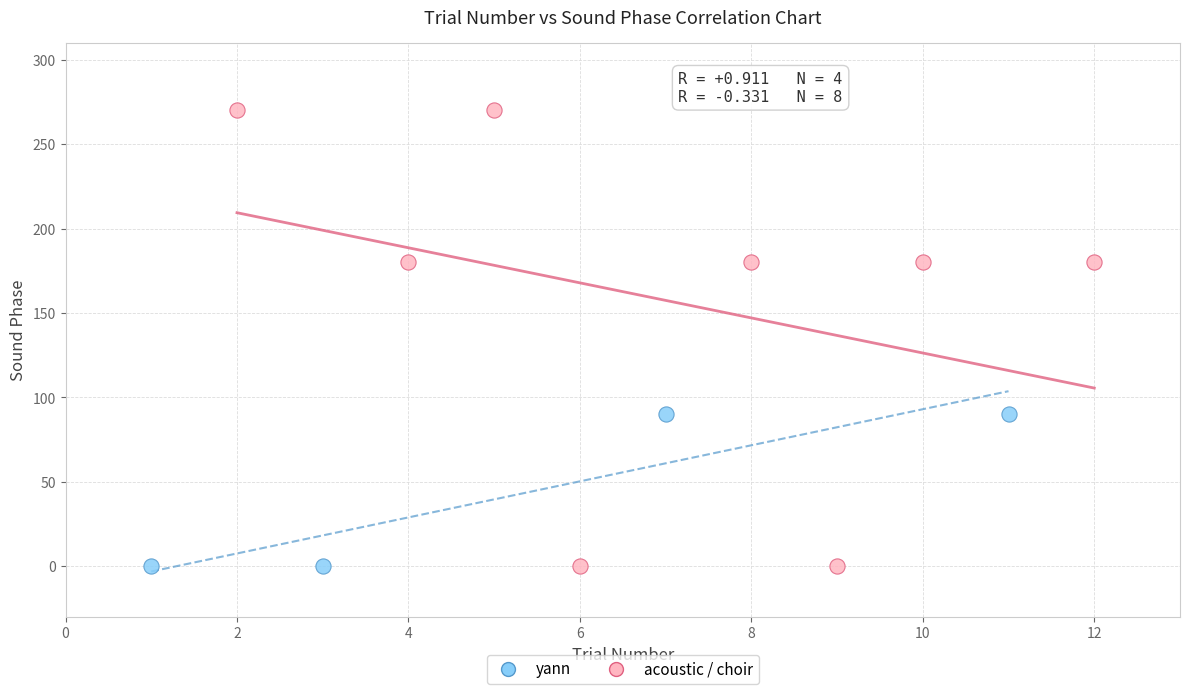

Which series has the widest spread of Y values?

acoustic / choir